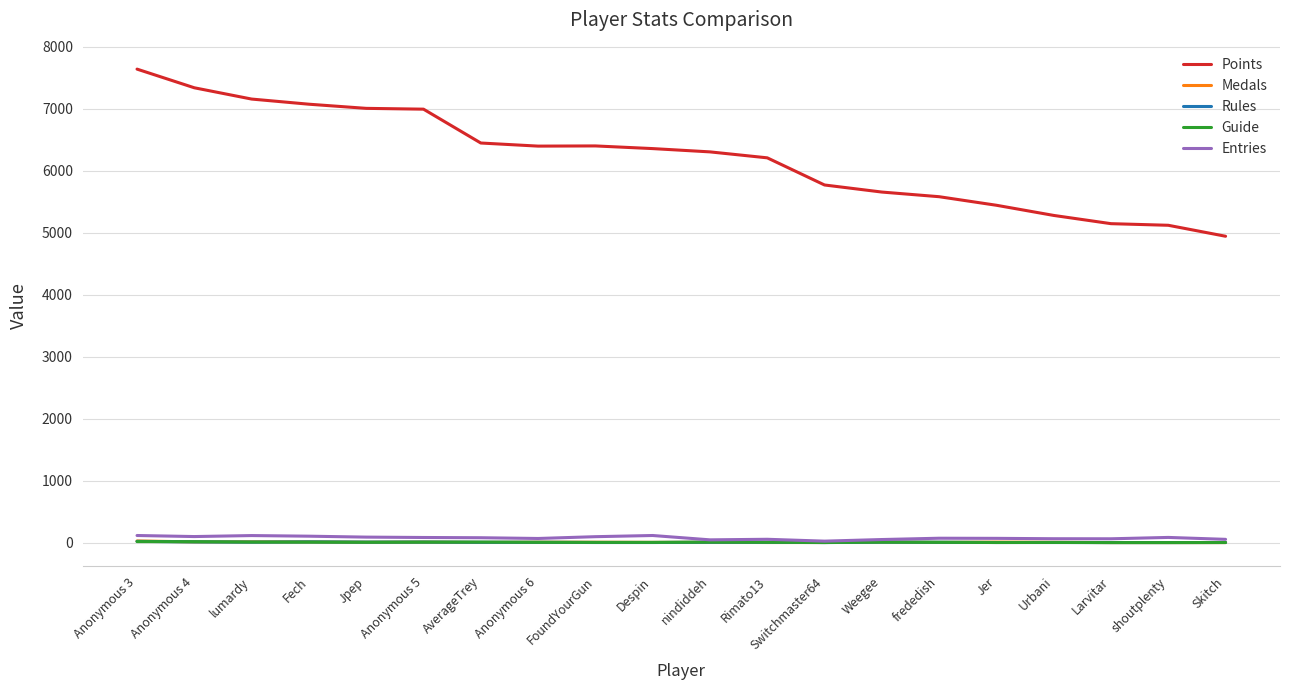

What is the difference between the maximum and second lowest values in the Rules series?

20